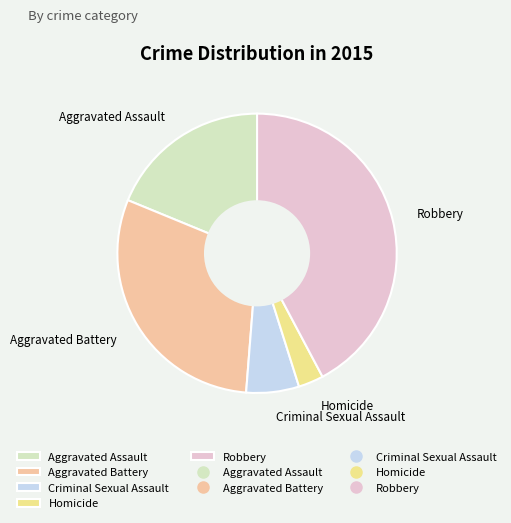

Rank the categories by value from lowest to highest.

Homicide, Criminal Sexual Assault, Aggravated Assault, Aggravated Battery, Robbery